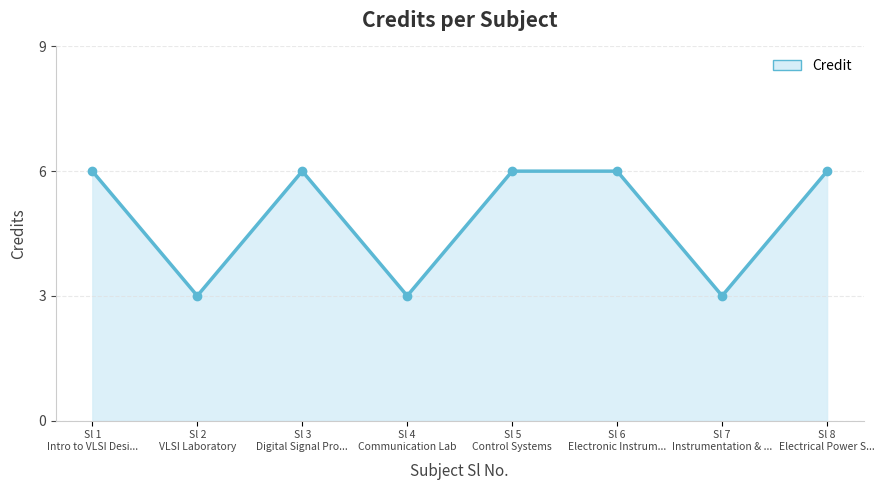

What is the average value?

5